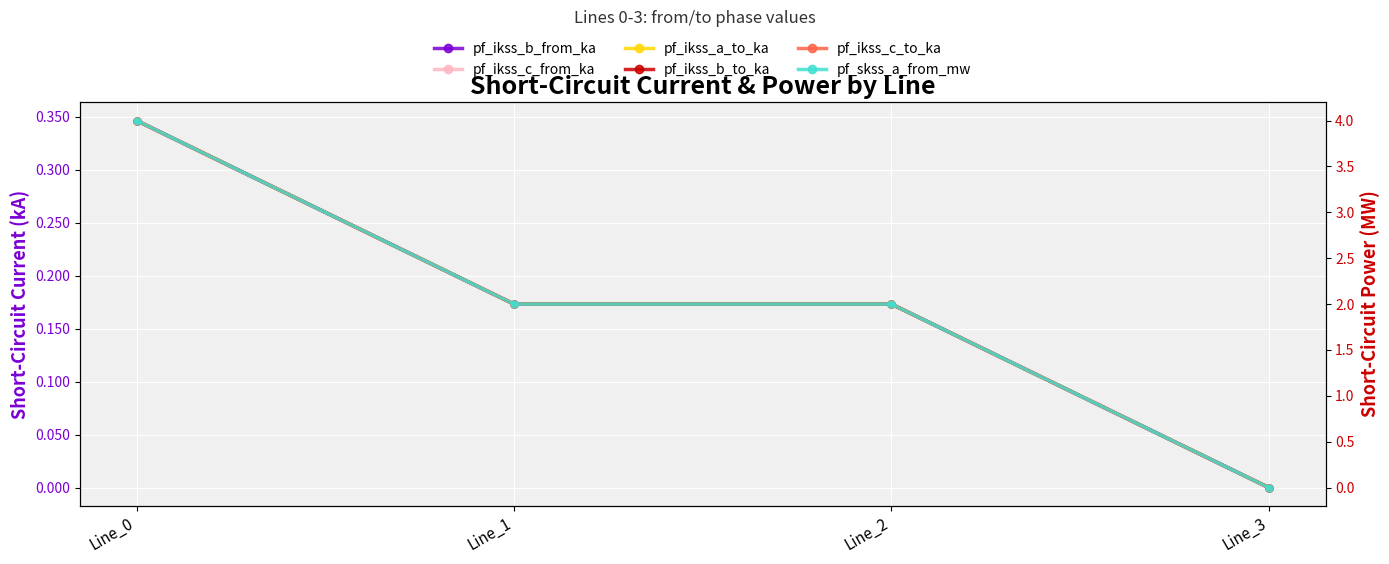

Between Line_0 and Line_2, which is larger?

Line_0